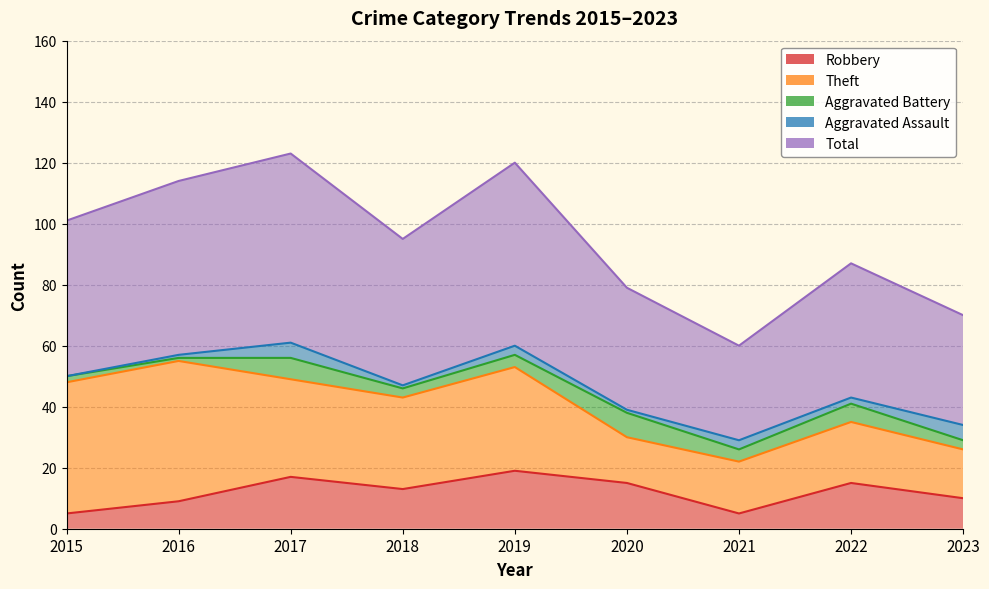

Between 2015 and 2023, which series saw the biggest shift?

Theft